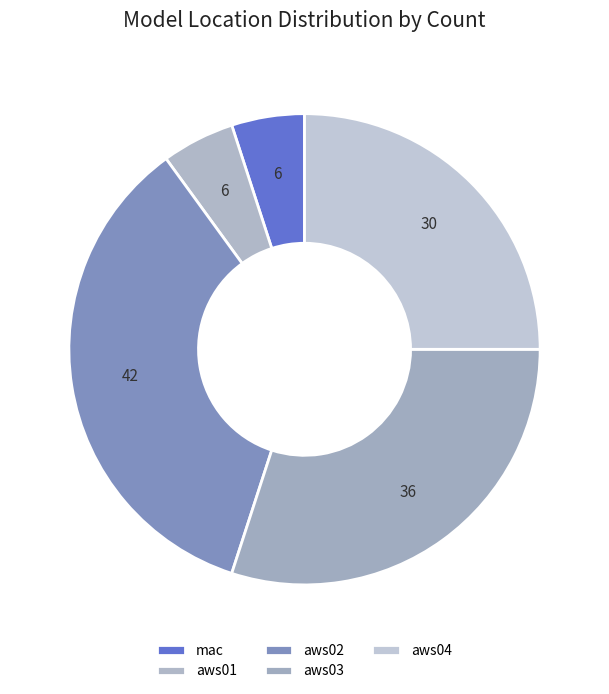

Rank the categories by value from lowest to highest.

mac, aws01, aws04, aws03, aws02